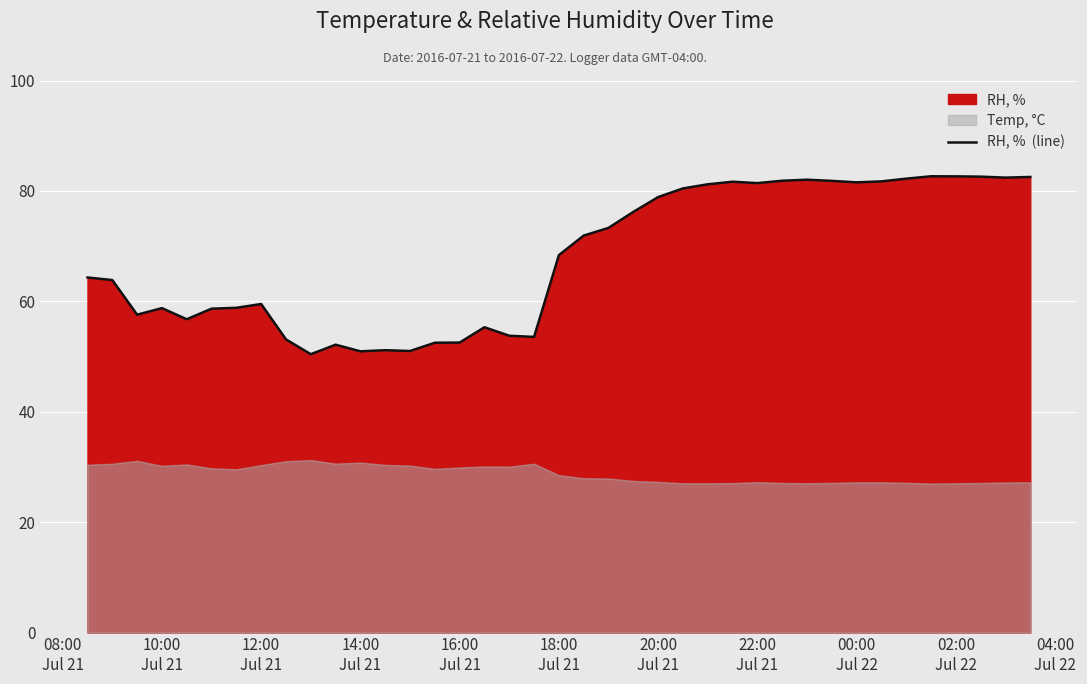

What is the value of the 14th point from the left?

51.0